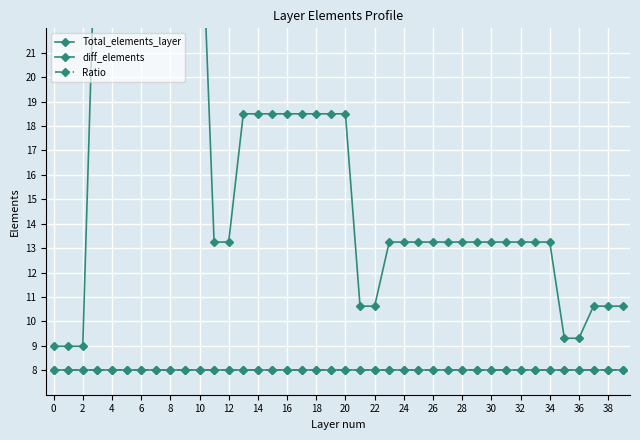

Is it true that diff_elements equals 3.0 at 0?

False